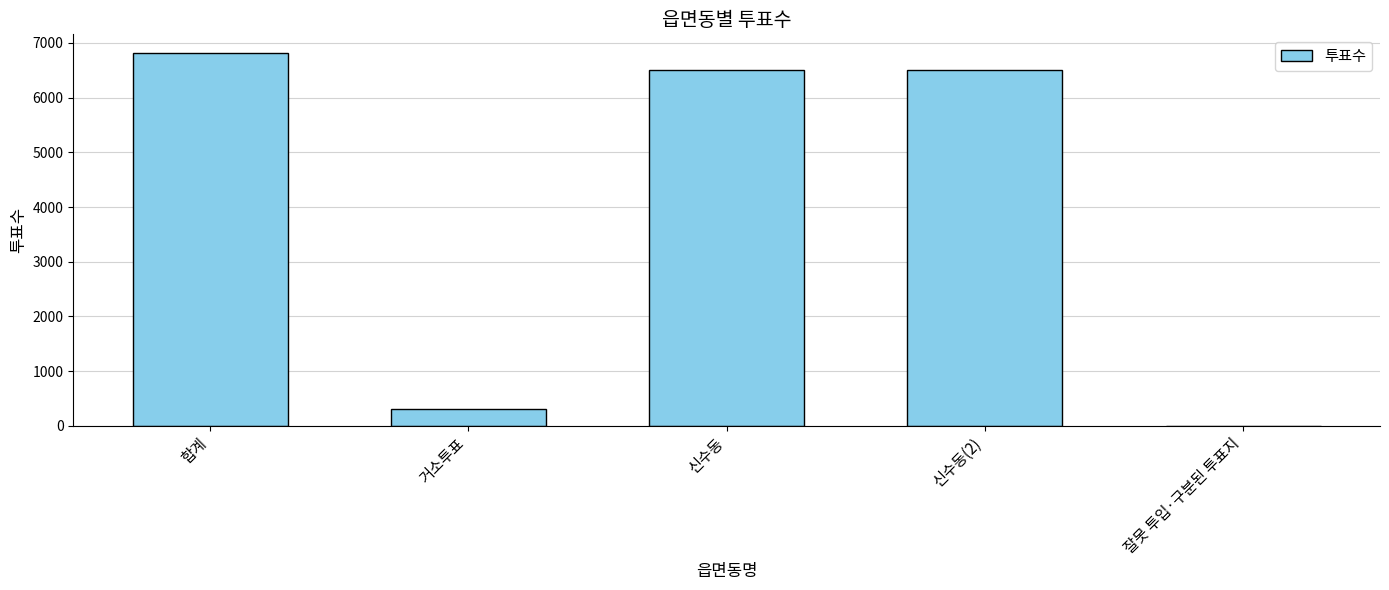

What is the greatest value displayed?

6817